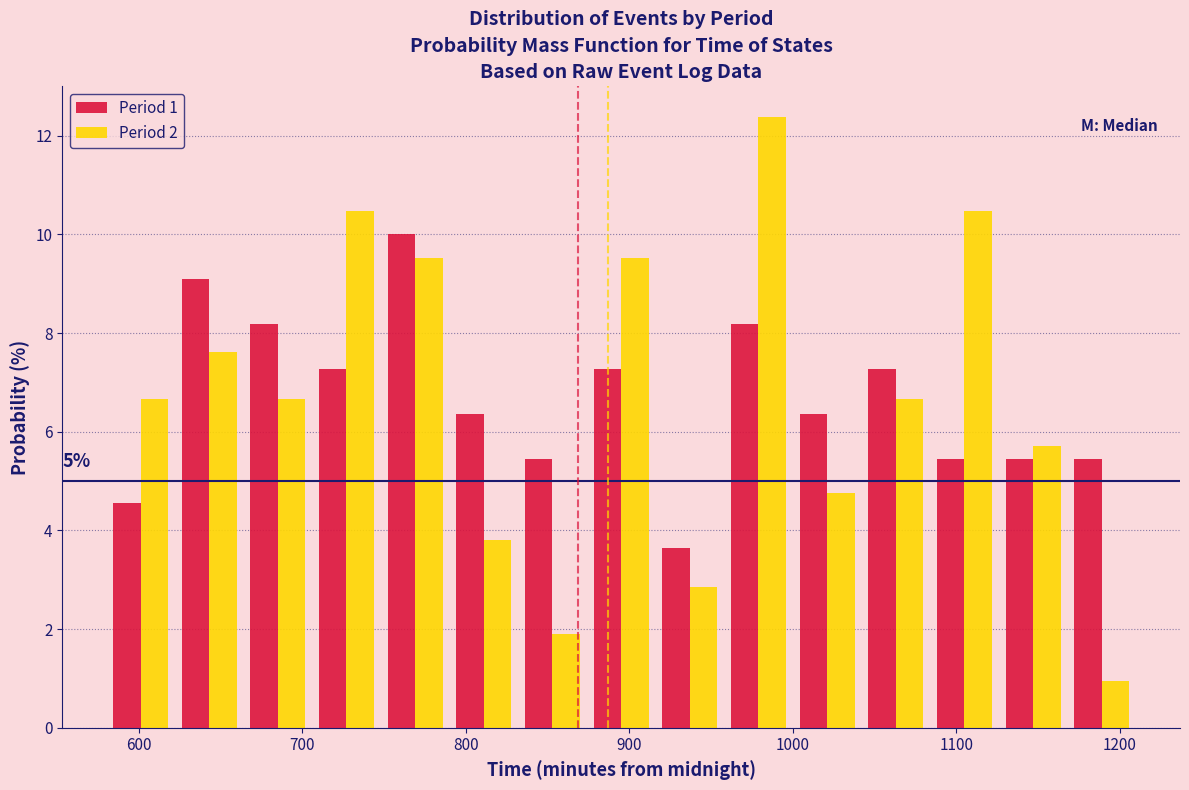

In the Period 1 series, which range on the x-axis has the tallest bar?

748 to 790